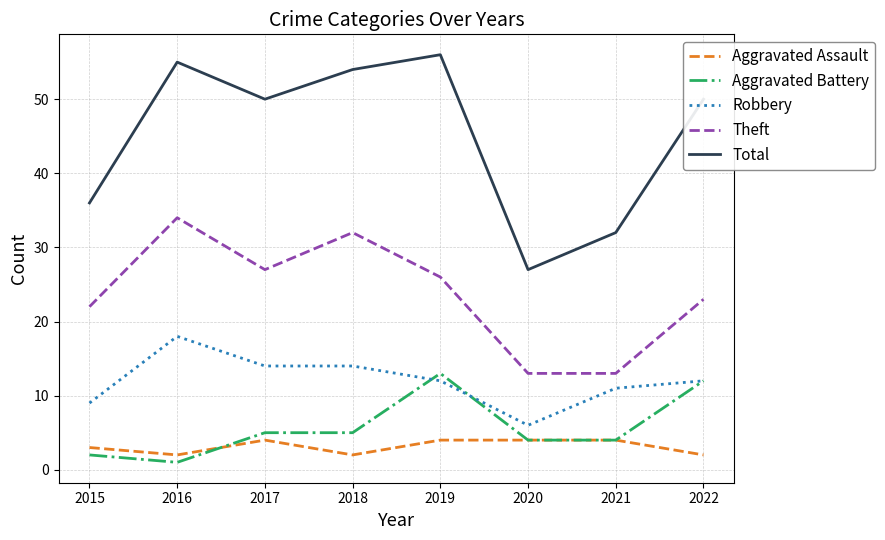

True or false: Robbery and Aggravated Battery intersect in this chart.

True